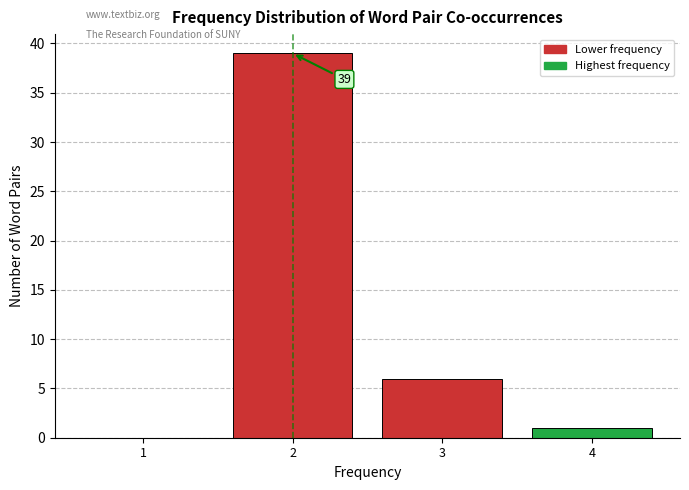

Which range on the x-axis has the tallest bar?

1.5 to 2.5